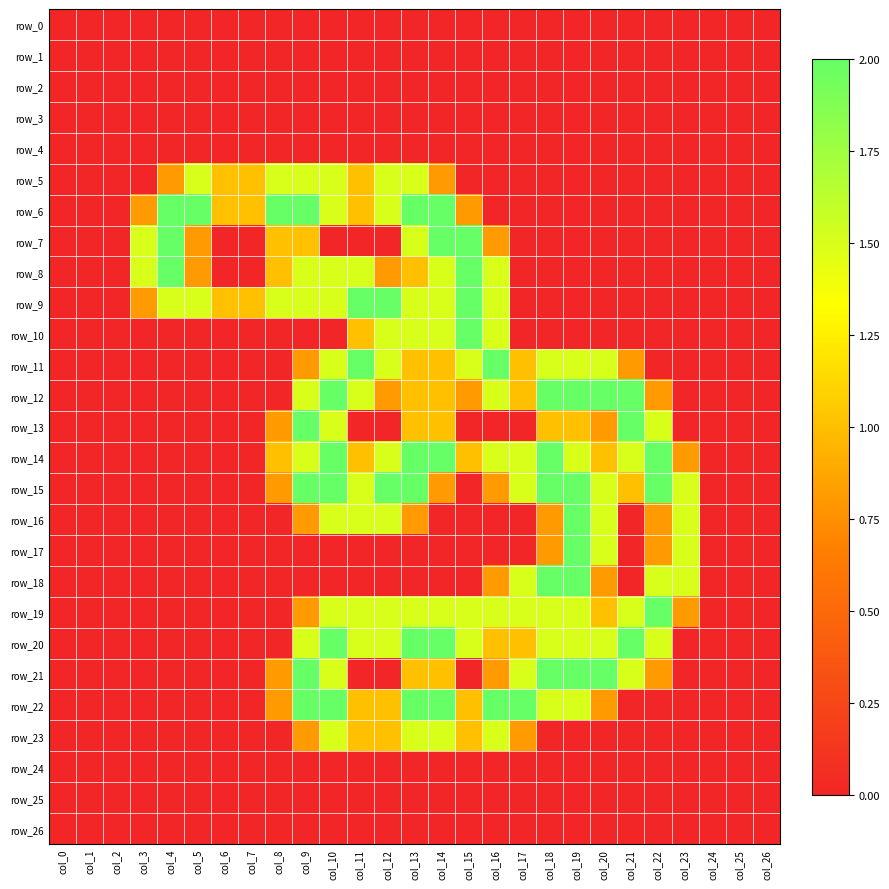

Reading left to right, extract all data points from this chart.

row_0: 0.0	0.0	0.0	0.0	0.0	0.0	0.0	0.0	0.0	0.0	0.0	0.0	0.0	0.0	0.0	0.0	0.0	0.0	0.0	0.0	0.0	0.0	0.0	0.0	0.0	0.0	0.0
row_1: 0.0	0.0	0.0	0.0	0.0	0.0	0.0	0.0	0.0	0.0	0.0	0.0	0.0	0.0	0.0	0.0	0.0	0.0	0.0	0.0	0.0	0.0	0.0	0.0	0.0	0.0	0.0
row_2: 0.0	0.0	0.0	0.0	0.0	0.0	0.0	0.0	0.0	0.0	0.0	0.0	0.0	0.0	0.0	0.0	0.0	0.0	0.0	0.0	0.0	0.0	0.0	0.0	0.0	0.0	0.0
row_3: 0.0	0.0	0.0	0.0	0.0	0.0	0.0	0.0	0.0	0.0	0.0	0.0	0.0	0.0	0.0	0.0	0.0	0.0	0.0	0.0	0.0	0.0	0.0	0.0	0.0	0.0	0.0
row_4: 0.0	0.0	0.0	0.0	0.0	0.0	0.0	0.0	0.0	0.0	0.0	0.0	0.0	0.0	0.0	0.0	0.0	0.0	0.0	0.0	0.0	0.0	0.0	0.0	0.0	0.0	0.0
row_5: 0.0	0.0	0.0	0.0	0.8	1.5	1.0	1.0	1.5	1.5	1.5	1.0	1.5	1.5	0.8	0.0	0.0	0.0	0.0	0.0	0.0	0.0	0.0	0.0	0.0	0.0	0.0
row_6: 0.0	0.0	0.0	0.8	2.0	2.0	1.0	1.0	2.0	2.0	1.5	1.0	1.5	2.0	2.0	0.8	0.0	0.0	0.0	0.0	0.0	0.0	0.0	0.0	0.0	0.0	0.0
row_7: 0.0	0.0	0.0	1.5	2.0	0.8	0.0	0.0	1.0	1.0	0.0	0.0	0.0	1.5	2.0	2.0	0.8	0.0	0.0	0.0	0.0	0.0	0.0	0.0	0.0	0.0	0.0
row_8: 0.0	0.0	0.0	1.5	2.0	0.8	0.0	0.0	1.0	1.5	1.5	1.5	0.8	1.0	1.5	2.0	1.5	0.0	0.0	0.0	0.0	0.0	0.0	0.0	0.0	0.0	0.0
row_9: 0.0	0.0	0.0	0.8	1.5	1.5	1.0	1.0	1.5	1.5	1.5	2.0	2.0	1.5	1.5	2.0	1.5	0.0	0.0	0.0	0.0	0.0	0.0	0.0	0.0	0.0	0.0
row_10: 0.0	0.0	0.0	0.0	0.0	0.0	0.0	0.0	0.0	0.0	0.0	1.0	1.5	1.5	1.5	2.0	1.5	0.0	0.0	0.0	0.0	0.0	0.0	0.0	0.0	0.0	0.0
row_11: 0.0	0.0	0.0	0.0	0.0	0.0	0.0	0.0	0.0	0.8	1.5	2.0	1.5	1.0	1.0	1.5	2.0	1.0	1.5	1.5	1.5	0.8	0.0	0.0	0.0	0.0	0.0
row_12: 0.0	0.0	0.0	0.0	0.0	0.0	0.0	0.0	0.0	1.5	2.0	1.5	0.8	1.0	1.0	0.8	1.5	1.0	2.0	2.0	2.0	2.0	0.8	0.0	0.0	0.0	0.0
row_13: 0.0	0.0	0.0	0.0	0.0	0.0	0.0	0.0	0.8	2.0	1.5	0.0	0.0	1.0	1.0	0.0	0.0	0.0	1.0	1.0	0.8	2.0	1.5	0.0	0.0	0.0	0.0
row_14: 0.0	0.0	0.0	0.0	0.0	0.0	0.0	0.0	1.0	1.5	2.0	1.0	1.5	2.0	2.0	1.0	1.5	1.5	2.0	1.5	1.0	1.5	2.0	0.8	0.0	0.0	0.0
row_15: 0.0	0.0	0.0	0.0	0.0	0.0	0.0	0.0	0.8	2.0	2.0	1.5	2.0	2.0	0.8	0.0	0.8	1.5	2.0	2.0	1.5	1.0	2.0	1.5	0.0	0.0	0.0
row_16: 0.0	0.0	0.0	0.0	0.0	0.0	0.0	0.0	0.0	0.8	1.5	1.5	1.5	0.8	0.0	0.0	0.0	0.0	0.8	2.0	1.5	0.0	0.8	1.5	0.0	0.0	0.0
row_17: 0.0	0.0	0.0	0.0	0.0	0.0	0.0	0.0	0.0	0.0	0.0	0.0	0.0	0.0	0.0	0.0	0.0	0.0	0.8	2.0	1.5	0.0	0.8	1.5	0.0	0.0	0.0
row_18: 0.0	0.0	0.0	0.0	0.0	0.0	0.0	0.0	0.0	0.0	0.0	0.0	0.0	0.0	0.0	0.0	0.8	1.5	2.0	2.0	0.8	0.0	1.5	1.5	0.0	0.0	0.0
row_19: 0.0	0.0	0.0	0.0	0.0	0.0	0.0	0.0	0.0	0.8	1.5	1.5	1.5	1.5	1.5	1.5	1.5	1.5	1.5	1.5	1.0	1.5	2.0	0.8	0.0	0.0	0.0
row_20: 0.0	0.0	0.0	0.0	0.0	0.0	0.0	0.0	0.0	1.5	2.0	1.5	1.5	2.0	2.0	1.5	1.0	1.0	1.5	1.5	1.5	2.0	1.5	0.0	0.0	0.0	0.0
row_21: 0.0	0.0	0.0	0.0	0.0	0.0	0.0	0.0	0.8	2.0	1.5	0.0	0.0	1.0	1.0	0.0	0.8	1.5	2.0	2.0	2.0	1.5	0.8	0.0	0.0	0.0	0.0
row_22: 0.0	0.0	0.0	0.0	0.0	0.0	0.0	0.0	0.8	2.0	2.0	1.0	1.0	2.0	2.0	1.0	2.0	2.0	1.5	1.5	0.8	0.0	0.0	0.0	0.0	0.0	0.0
row_23: 0.0	0.0	0.0	0.0	0.0	0.0	0.0	0.0	0.0	0.8	1.5	1.0	1.0	1.5	1.5	1.0	1.5	0.8	0.0	0.0	0.0	0.0	0.0	0.0	0.0	0.0	0.0
row_24: 0.0	0.0	0.0	0.0	0.0	0.0	0.0	0.0	0.0	0.0	0.0	0.0	0.0	0.0	0.0	0.0	0.0	0.0	0.0	0.0	0.0	0.0	0.0	0.0	0.0	0.0	0.0
row_25: 0.0	0.0	0.0	0.0	0.0	0.0	0.0	0.0	0.0	0.0	0.0	0.0	0.0	0.0	0.0	0.0	0.0	0.0	0.0	0.0	0.0	0.0	0.0	0.0	0.0	0.0	0.0
row_26: 0.0	0.0	0.0	0.0	0.0	0.0	0.0	0.0	0.0	0.0	0.0	0.0	0.0	0.0	0.0	0.0	0.0	0.0	0.0	0.0	0.0	0.0	0.0	0.0	0.0	0.0	0.0